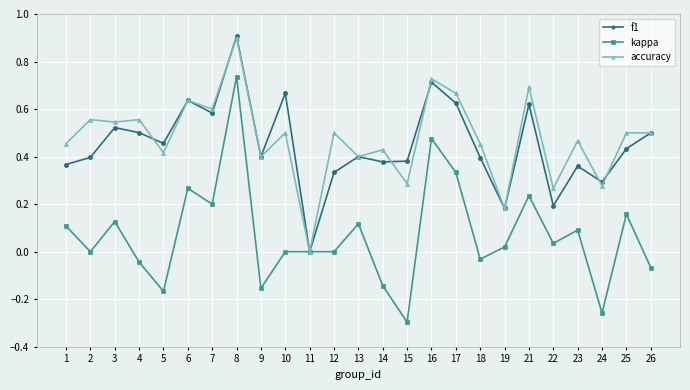

What is the total value across all series at 16?

1.9